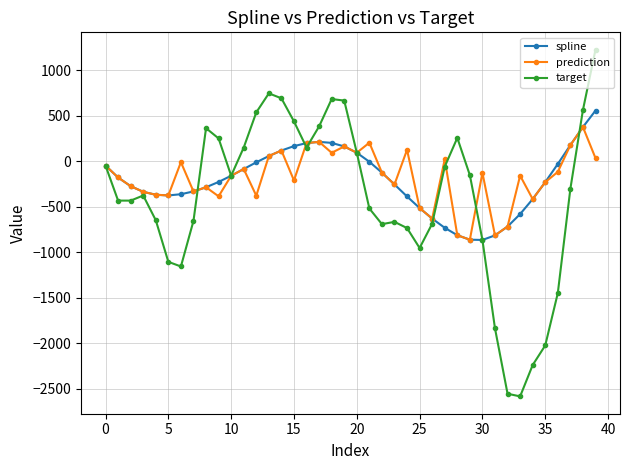

What is the highest value of the target series?

1225.4